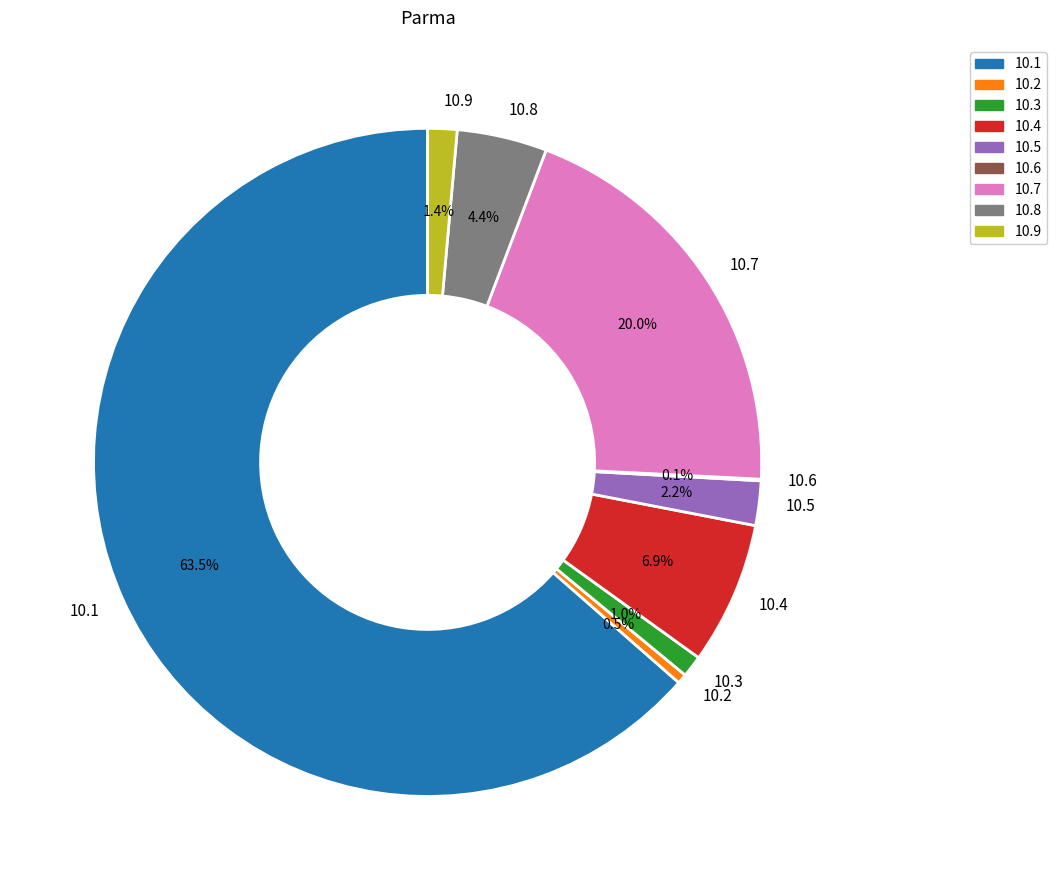

Between 10.3 and 10.4, which is larger?

10.4